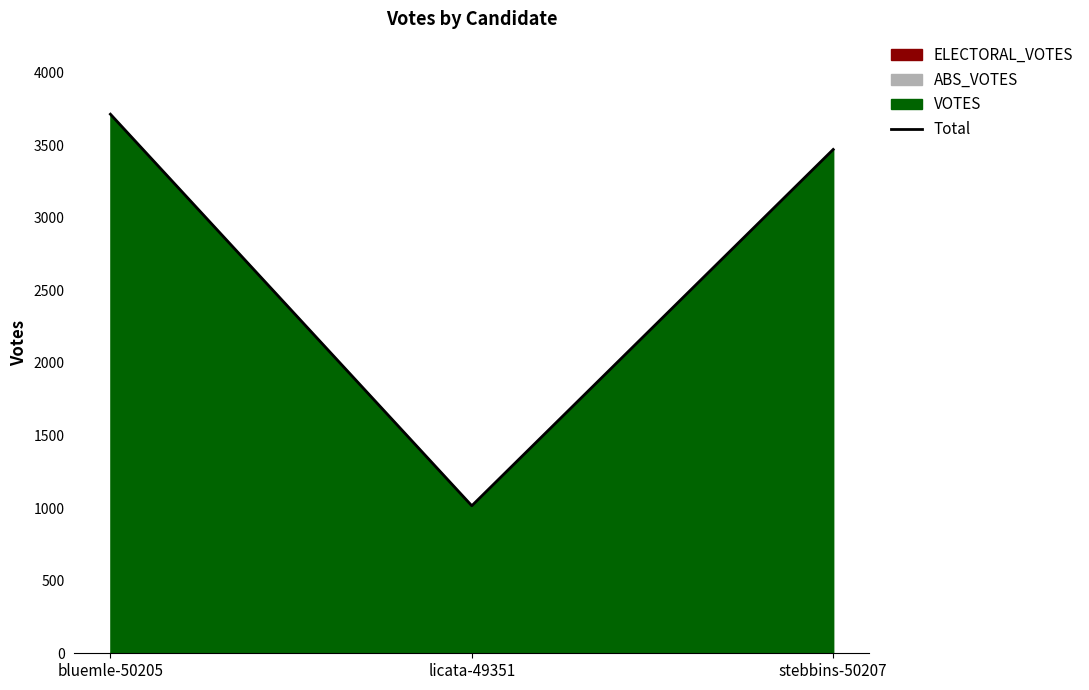

The value at licata-49351 is 227. True or false?

False